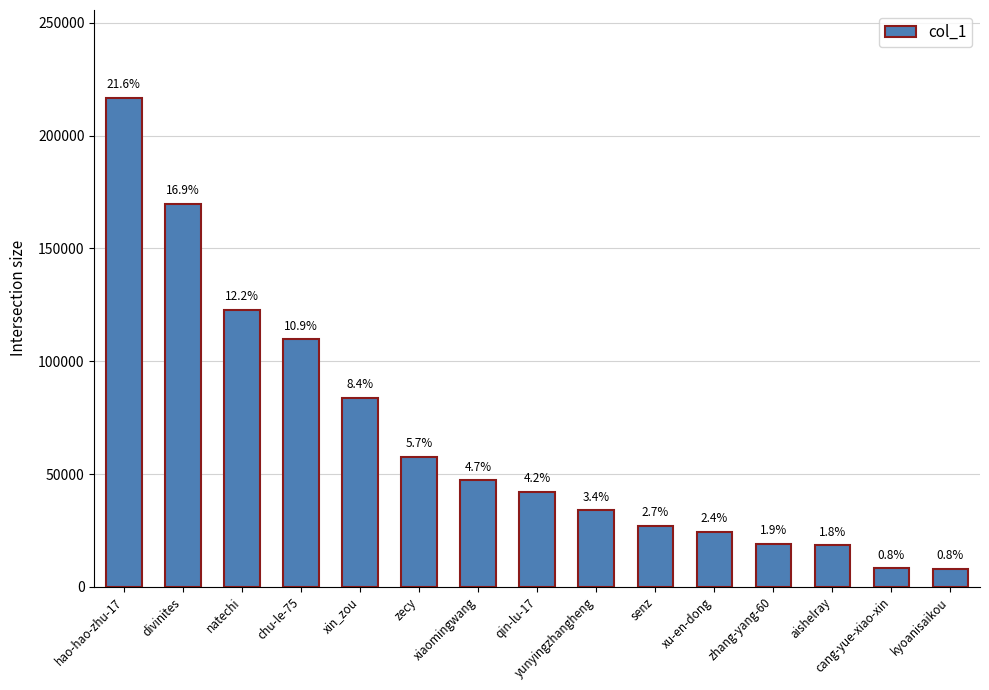

What is the minimum value shown in the chart?

8086